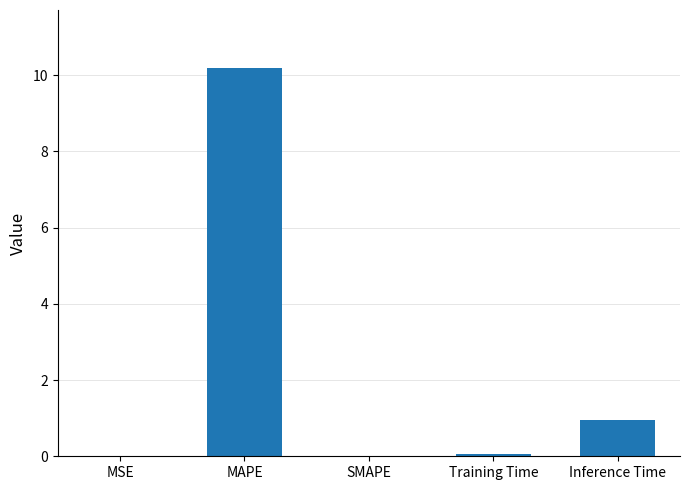

Read the value at MAPE.

10.2